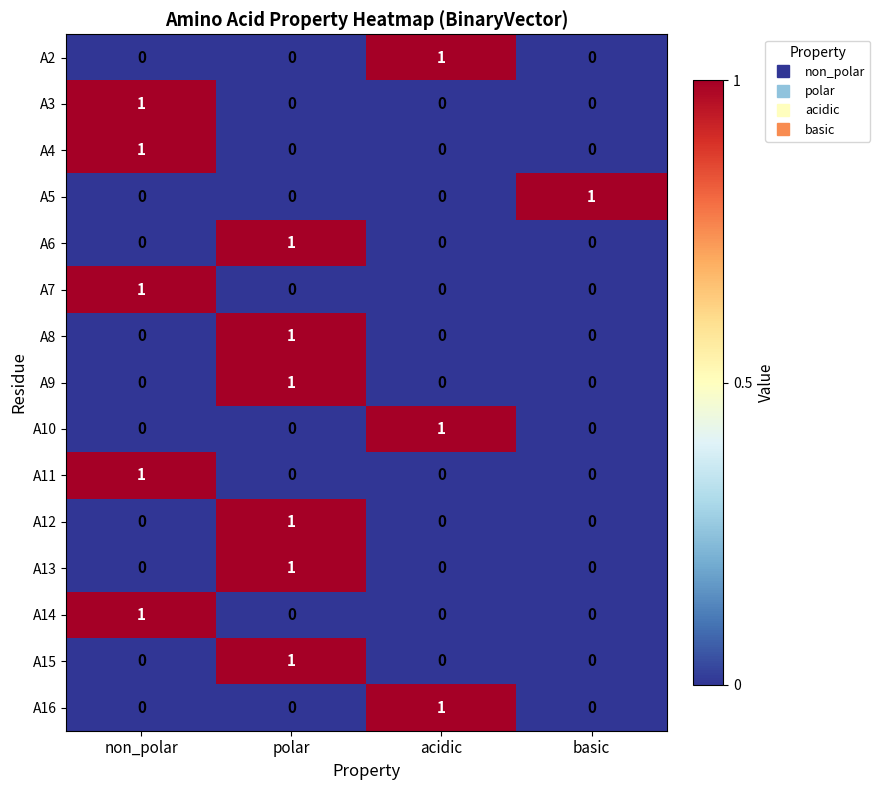

Count the number of data series in this chart.

15